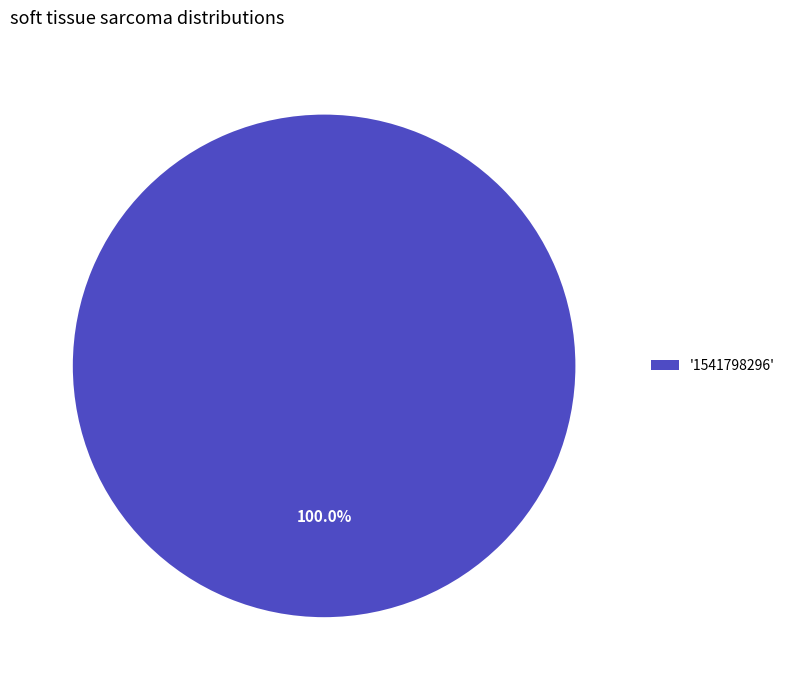

Rank the categories by value from highest to lowest.

'1541798296'